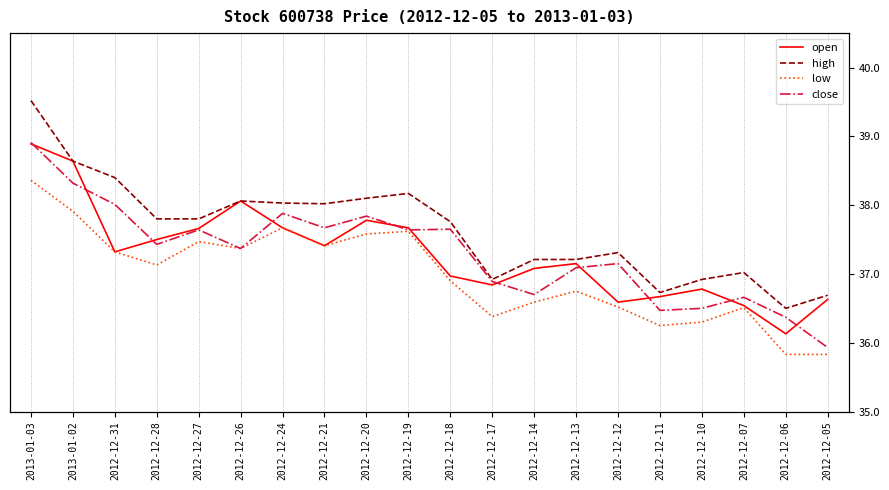

Is it true that close equals 36.4 at 2012-12-06?

True